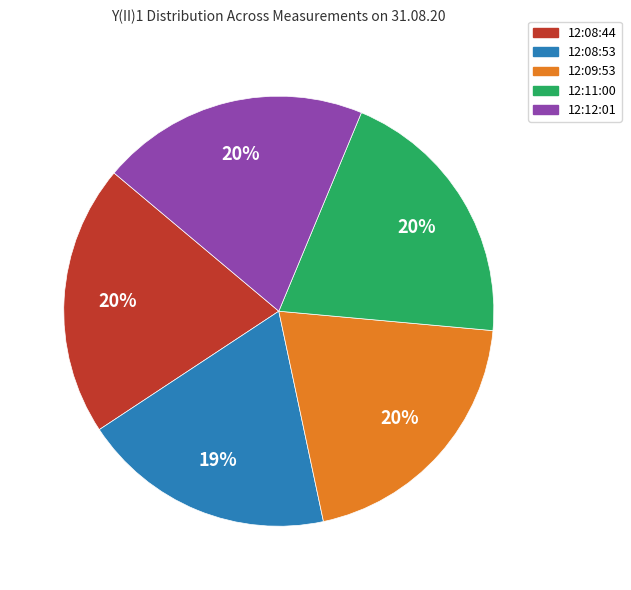

Is it true that 12:08:53 is 8% of the pie?

False